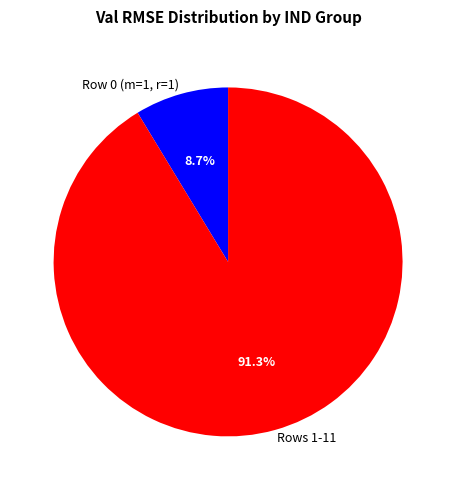

Which slice represents more than half of the pie?

Rows 1-11